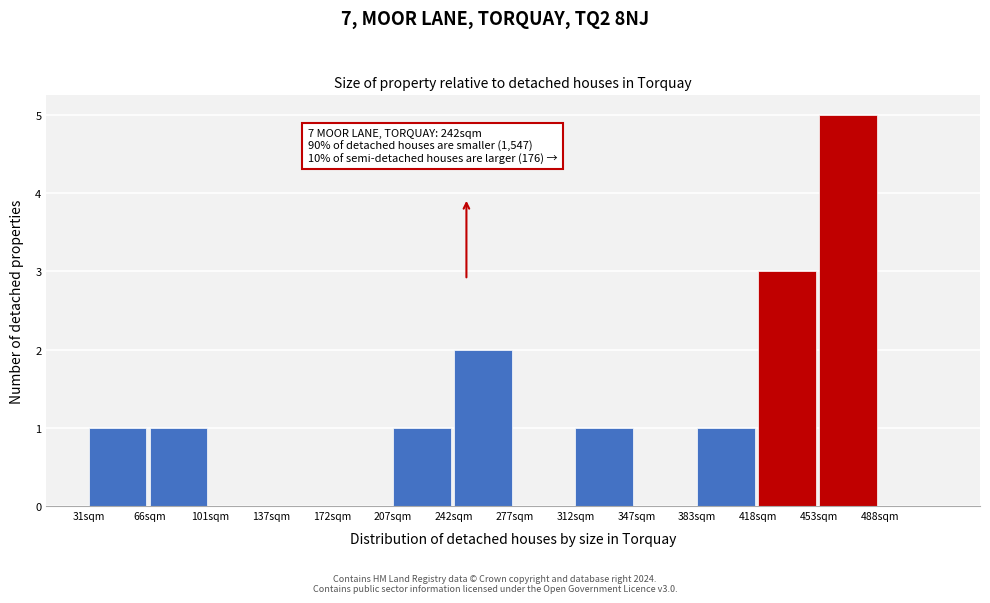

Reading right to left, list all the values displayed in this chart.

488sqm=0	453sqm=5	418sqm=3	383sqm=1	347sqm=0	312sqm=1	277sqm=0	242sqm=2	207sqm=1	172sqm=0	137sqm=0	101sqm=0	66sqm=1	31sqm=1